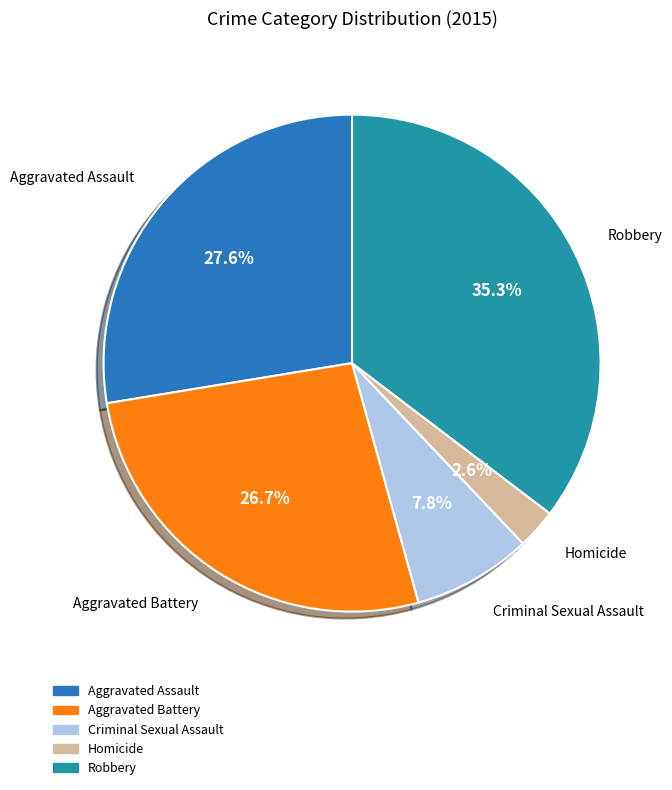

Count the number of slices in the pie.

5